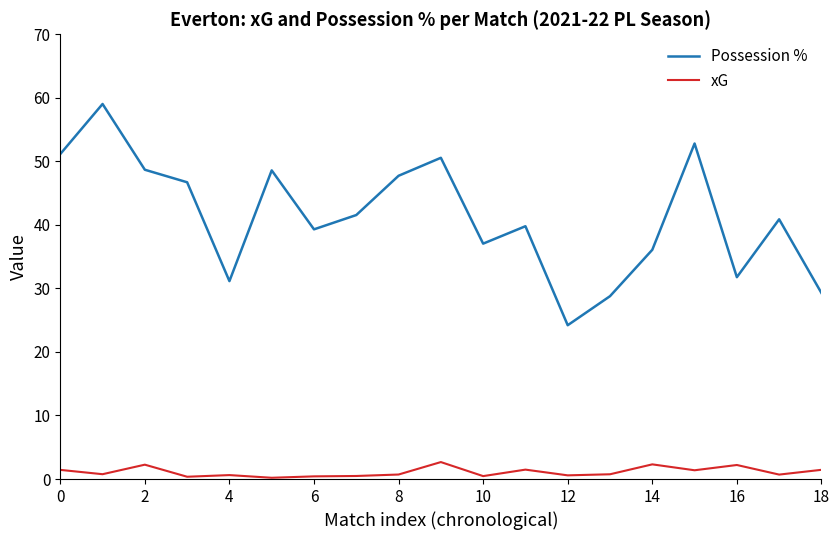

List the series in order of their overall mean, lowest first.

xG, Possession %